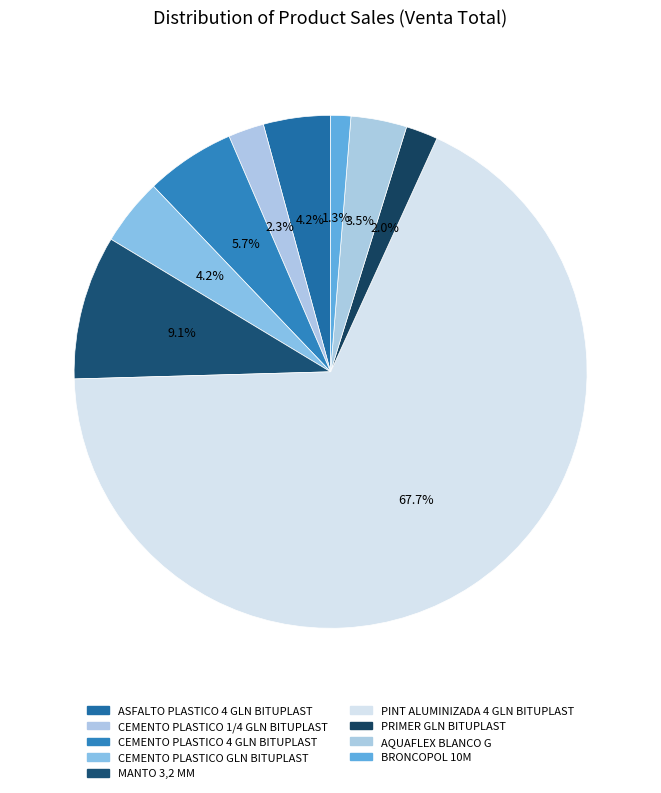

How many slices are in this pie chart?

9